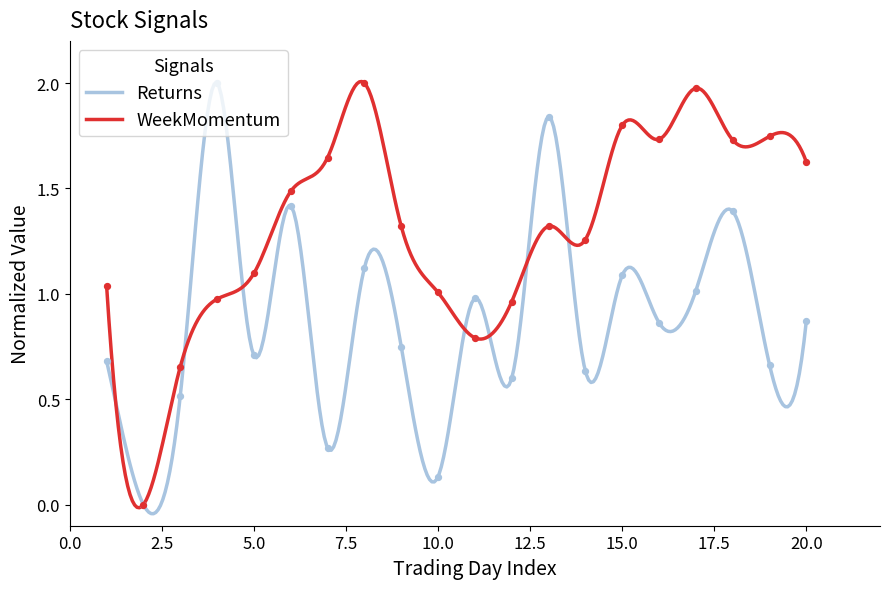

Which series has the largest Y range (max minus min)?

Returns